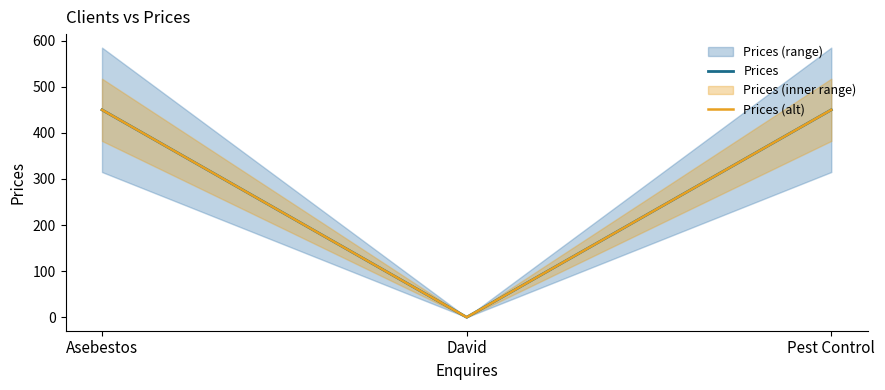

What is the value of the Prices point at the 1st from the left?

450